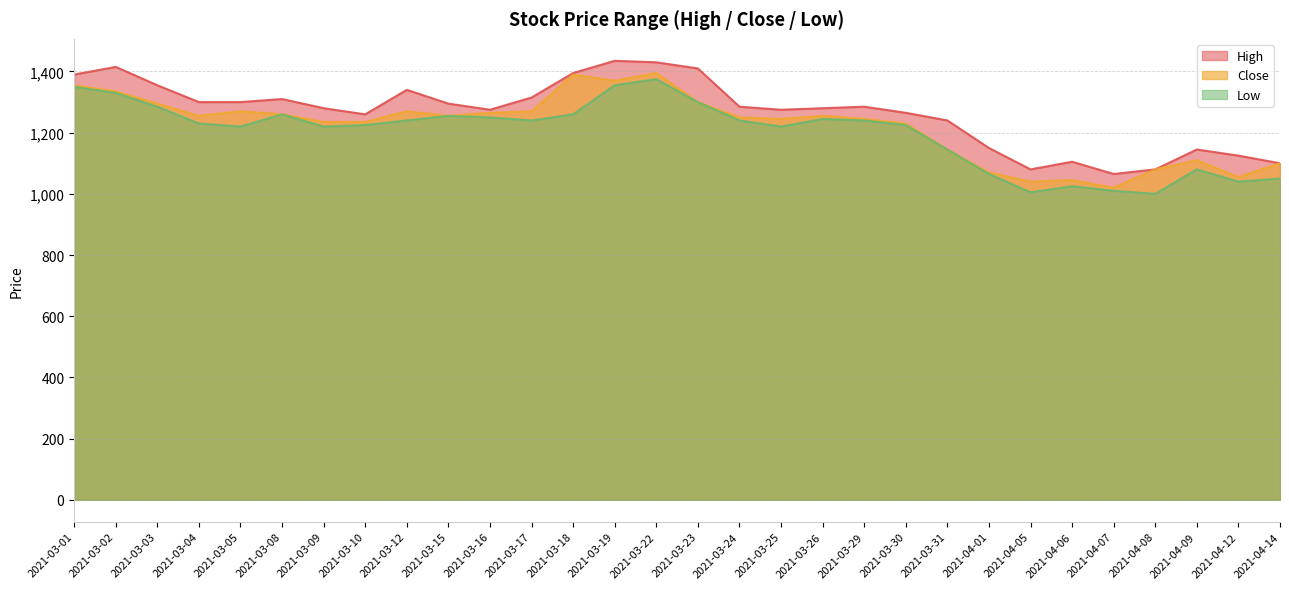

Does the chart display data point markers on the line(s)?

No